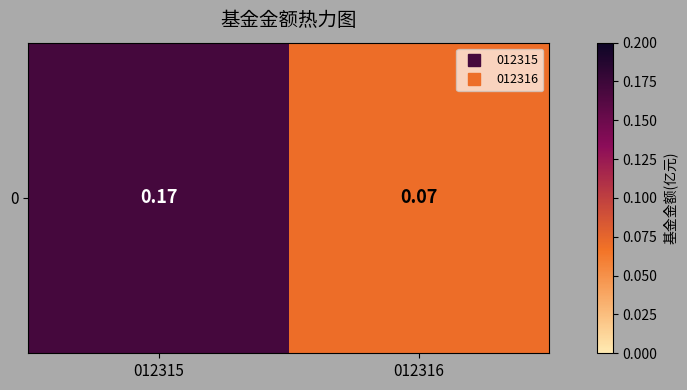

Which label corresponds to the largest value in the chart?

012315